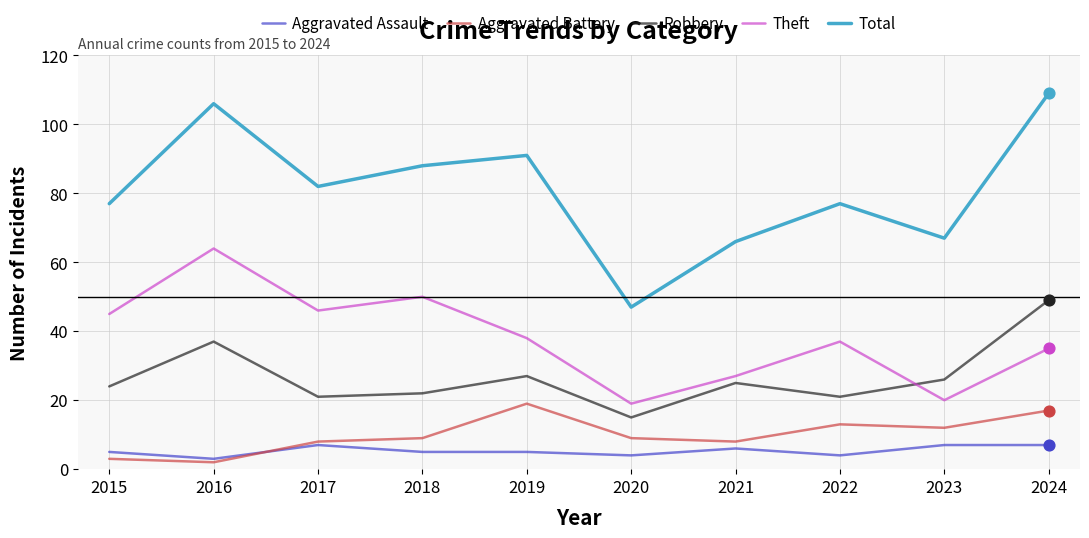

At how many categories does at least one series exceed 50?

9